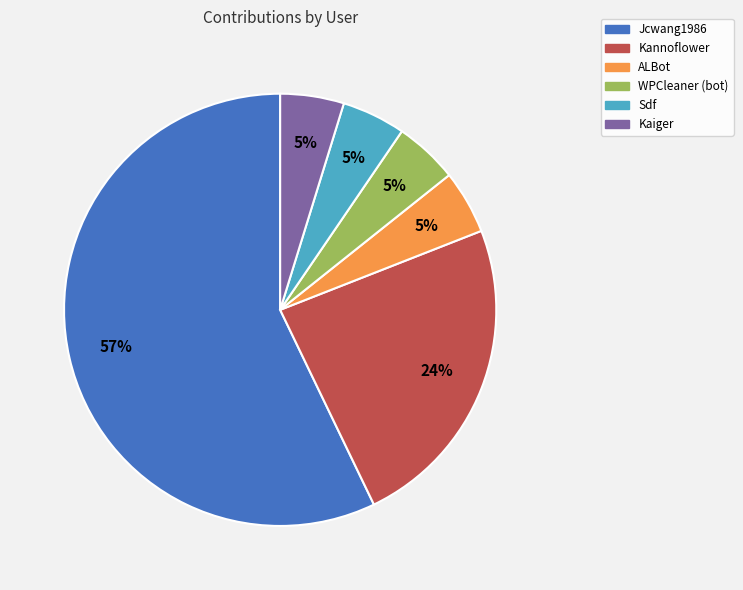

To the nearest percent, what portion does Kannoflower represent?

24%